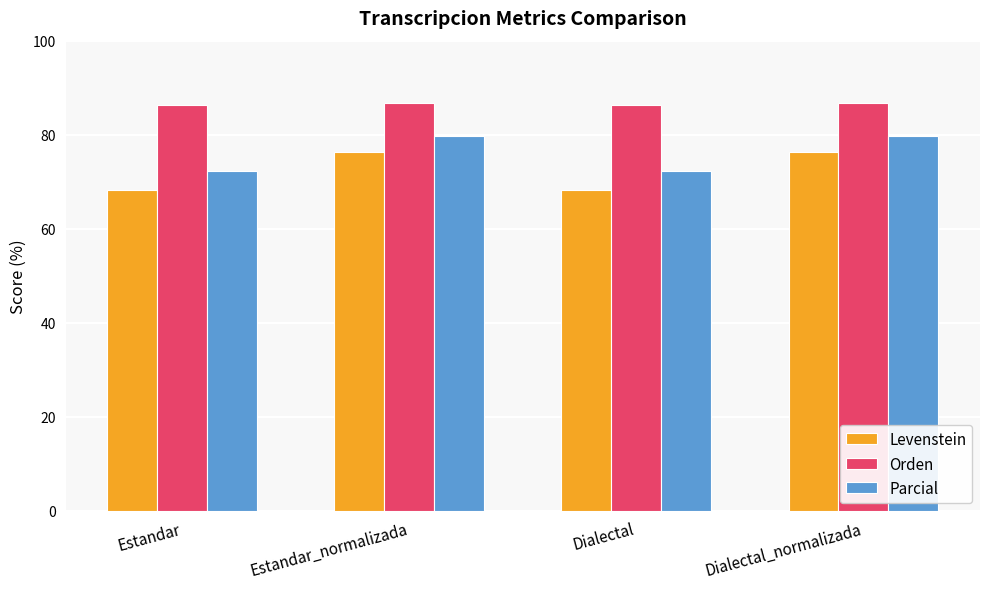

The Orden series shows 86.3 at Dialectal. True or false?

True